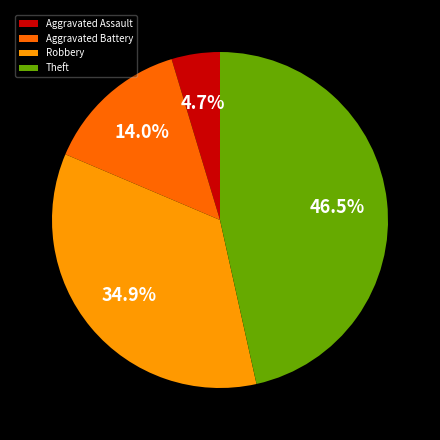

Combined, do Aggravated Battery and Robbery account for over 50%?

No